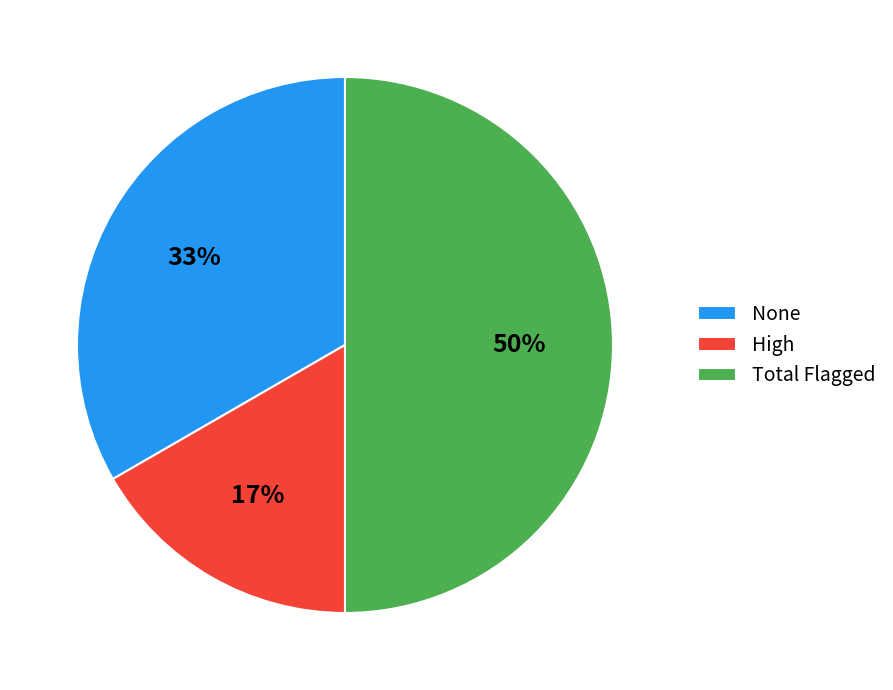

How many segments does this pie chart have?

3